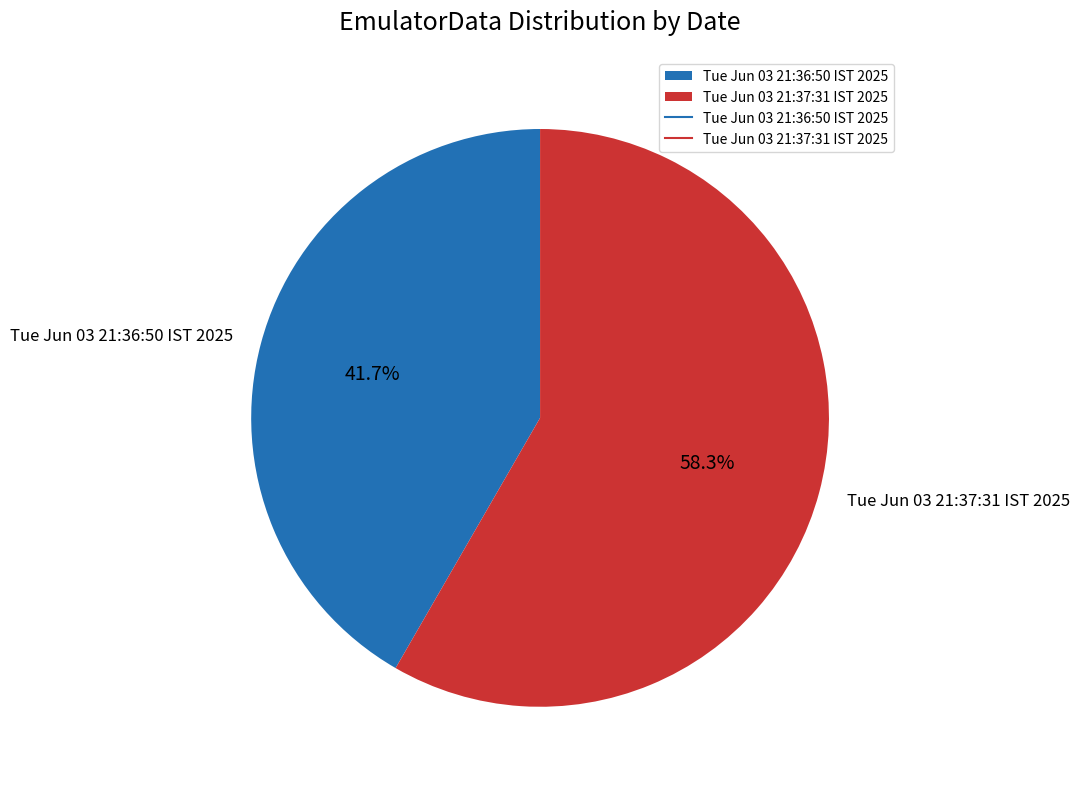

Which has a higher value, Tue Jun 03 21:36:50 IST 2025 or Tue Jun 03 21:37:31 IST 2025?

Tue Jun 03 21:37:31 IST 2025